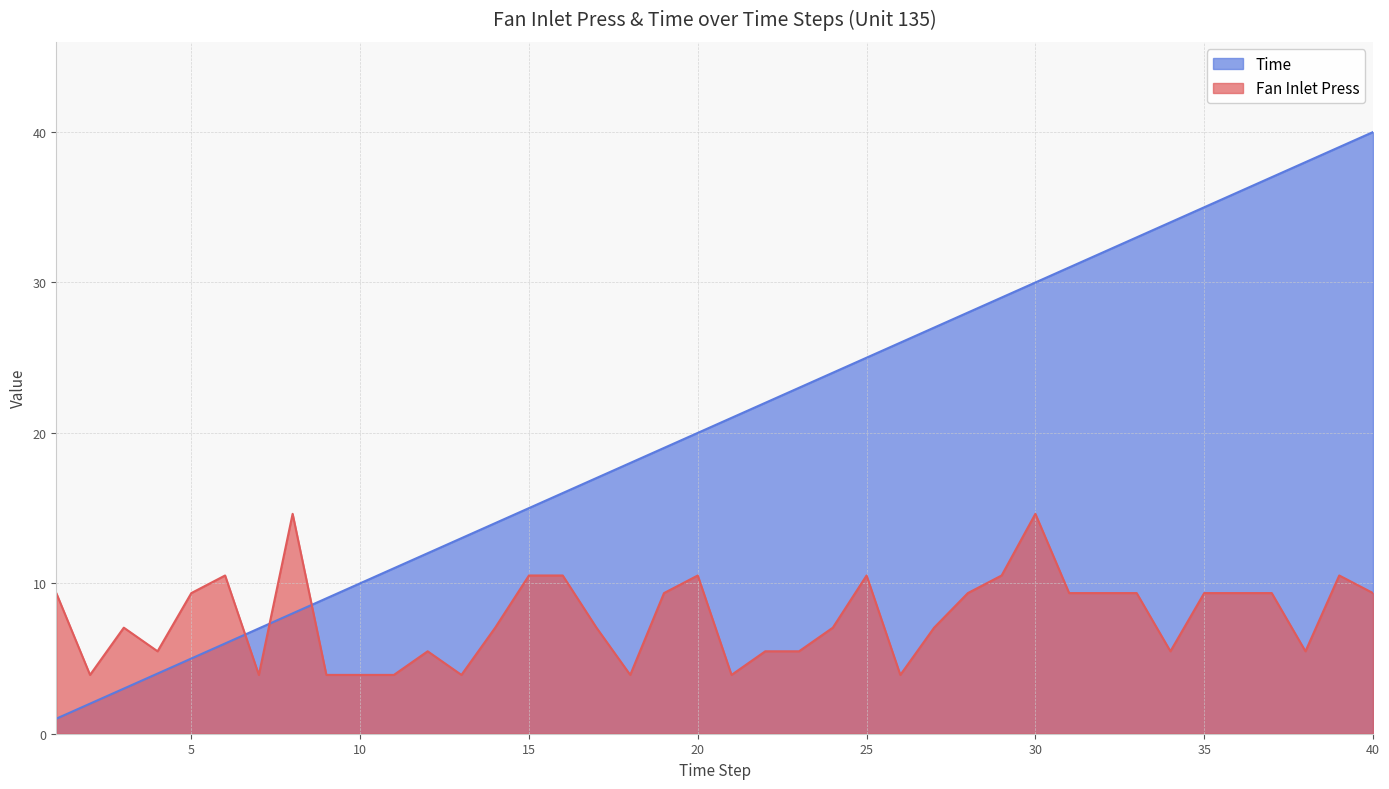

True or false: Fan Inlet Press has a value of 1.9 at 23.

False